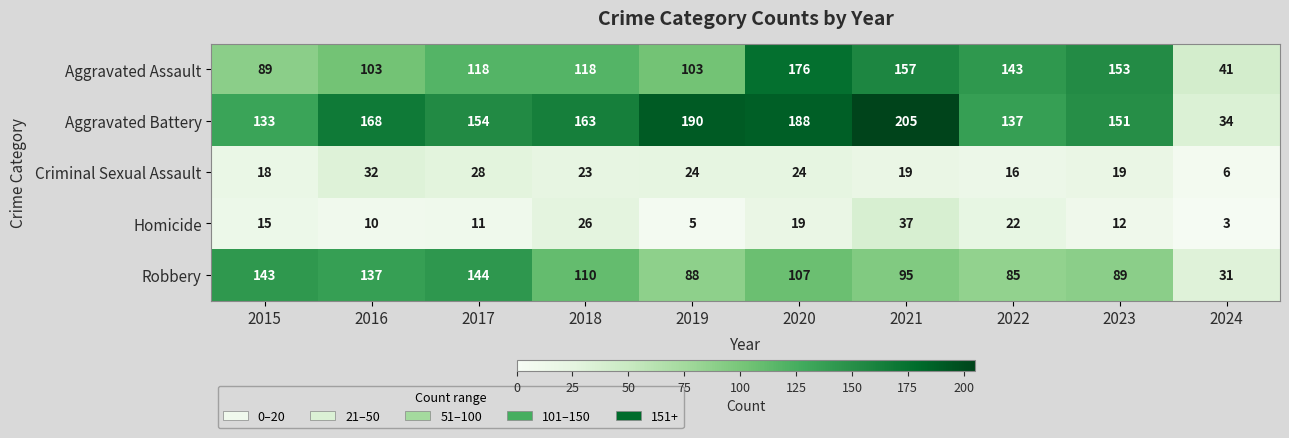

What is the average value of the Criminal Sexual Assault series?

21